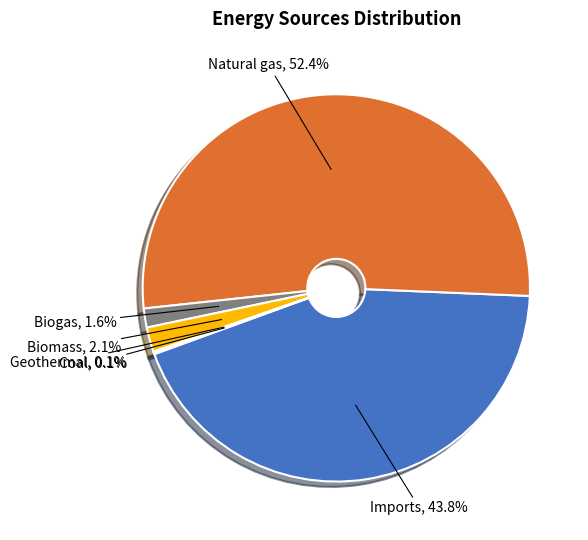

Is there any slice that represents more than half of the pie?

Yes